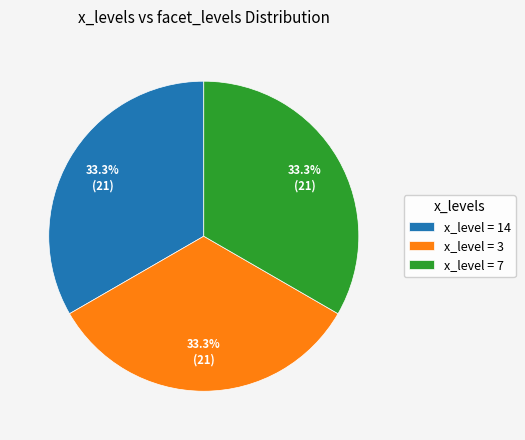

What percentage is NOT represented by x_level = 7?

66.7%